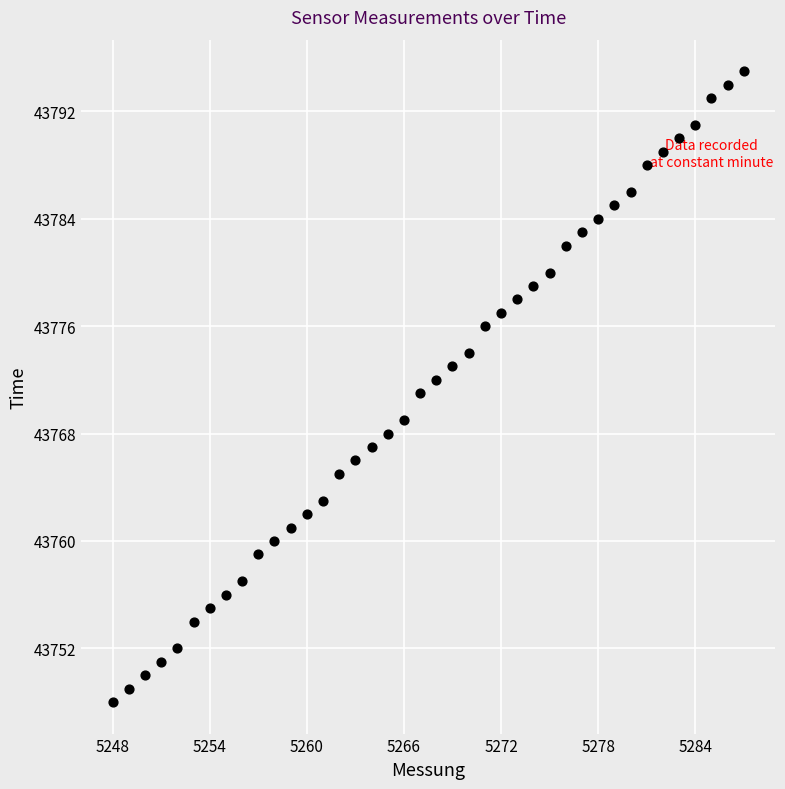

What is the range of X values (max minus min)?

39